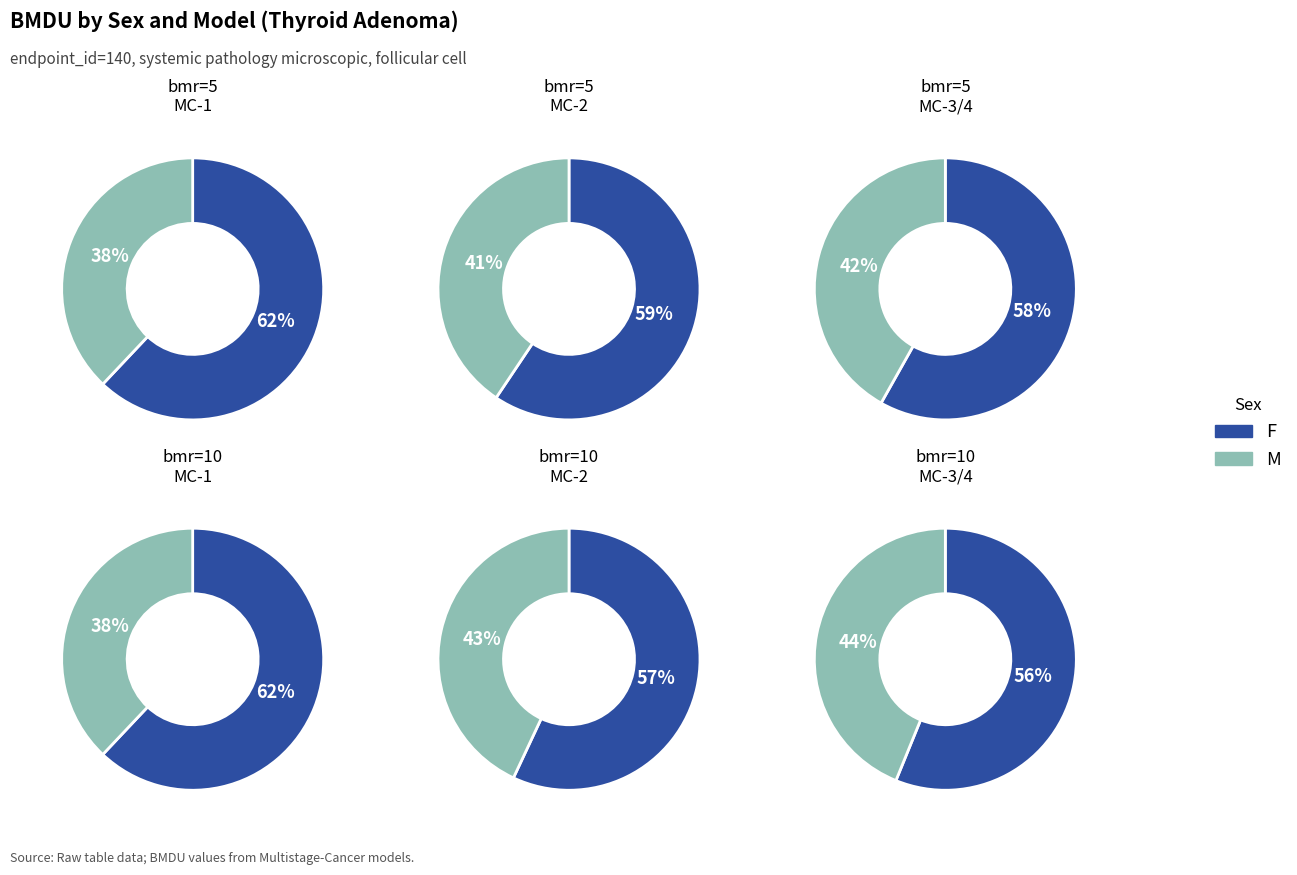

True or false: 7 accounts for 23% of the total.

False